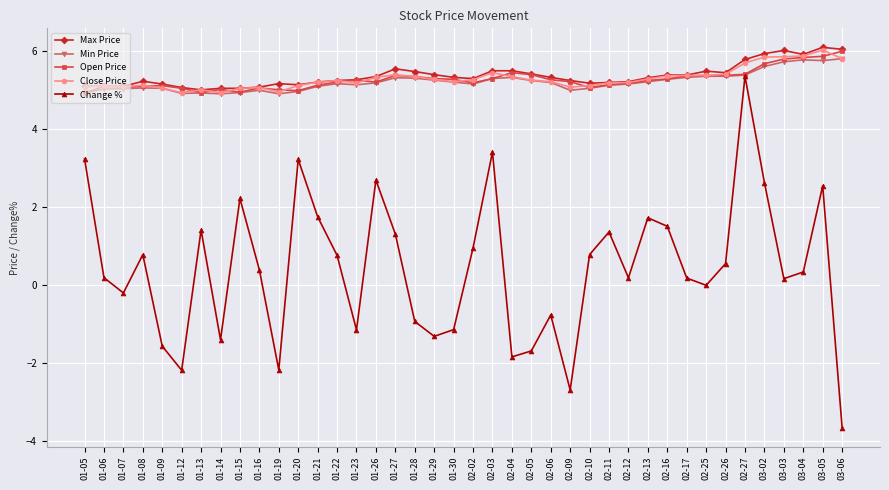

What is the maximum value for Min Price?

5.8